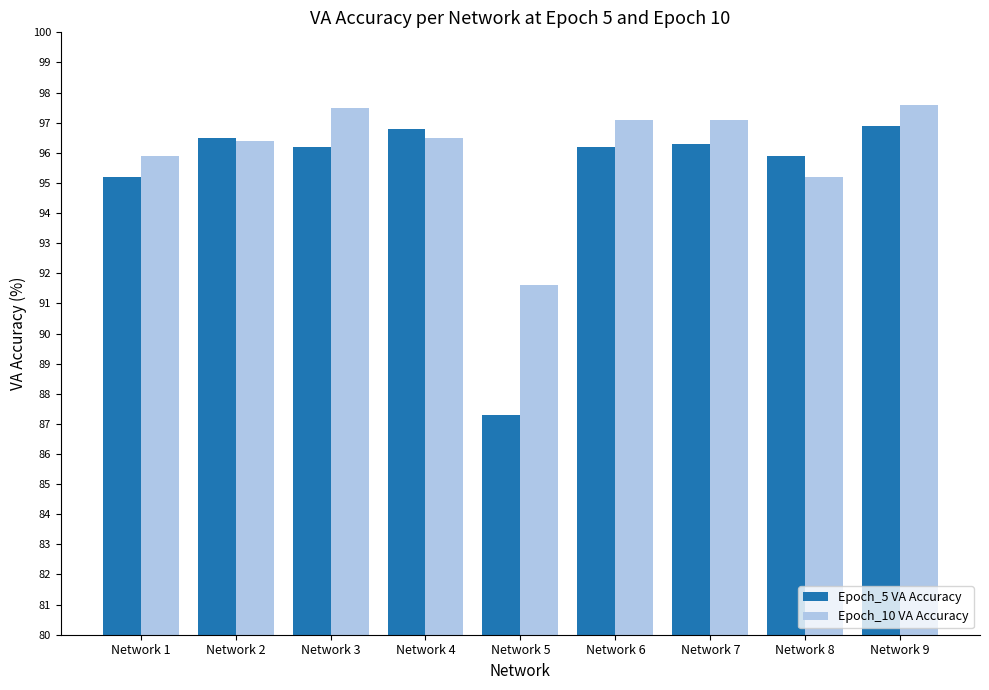

What is the value of the Epoch_10 VA Accuracy bar at the 5th from the left?

91.6